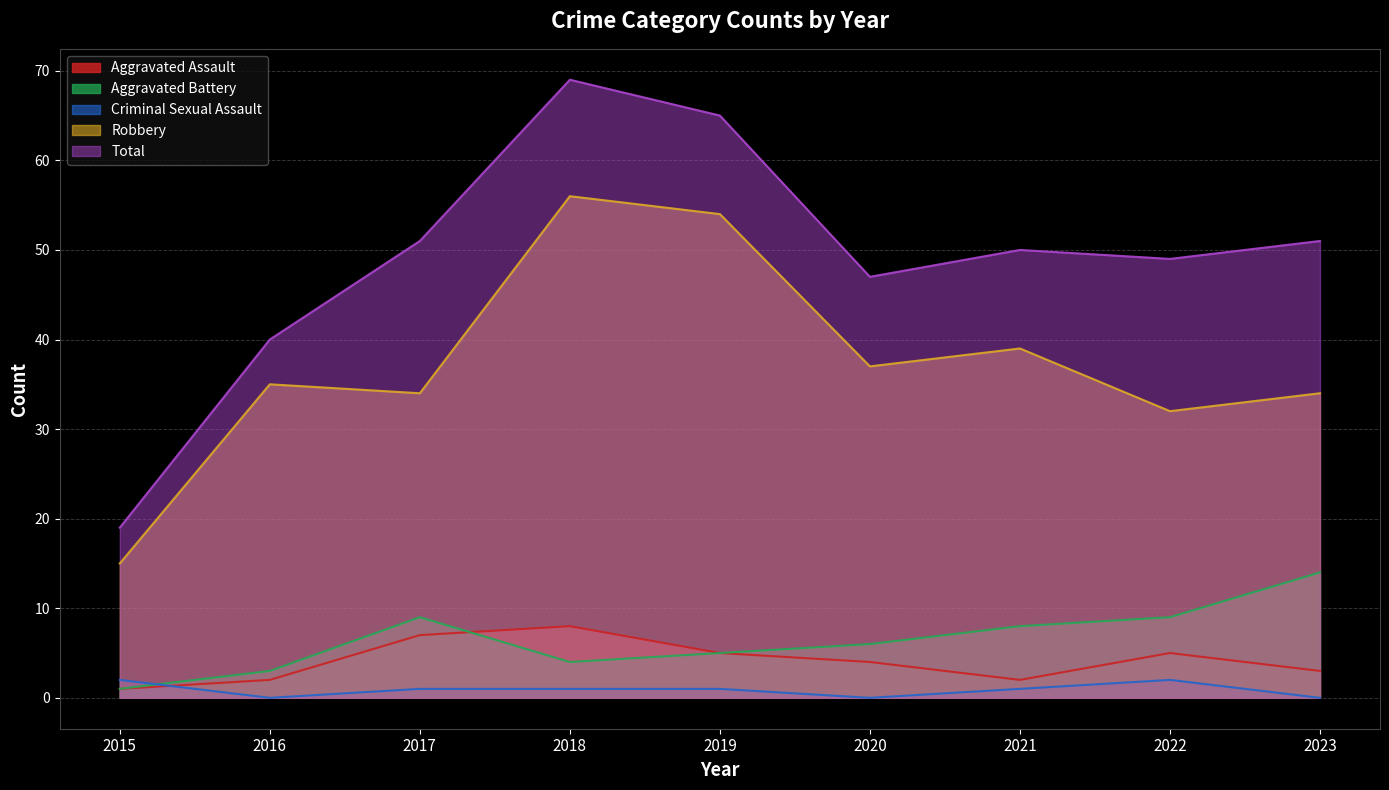

What is the greatest value displayed?

69